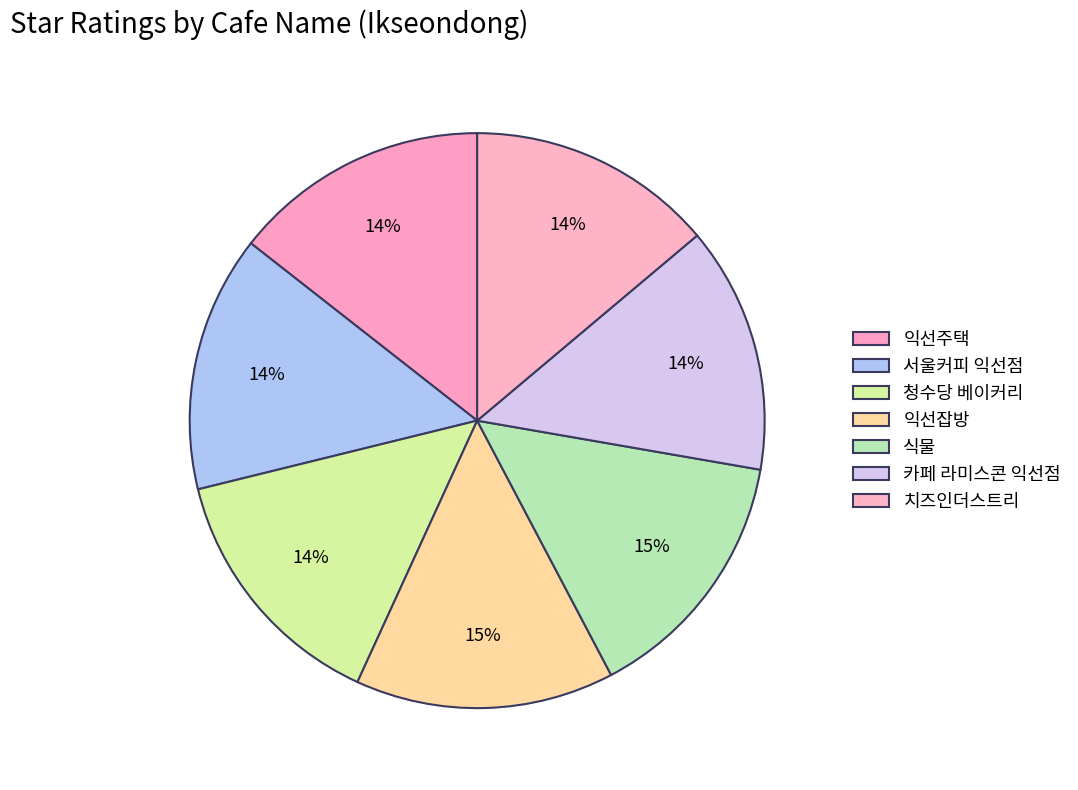

To the nearest percent, what percentage of the pie is 청수당 베이커리?

14%